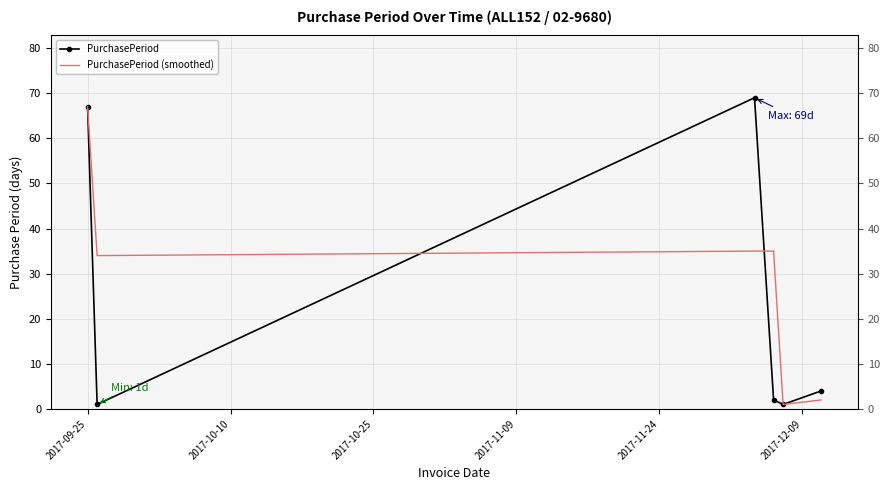

How many categories are shown in the chart?

6